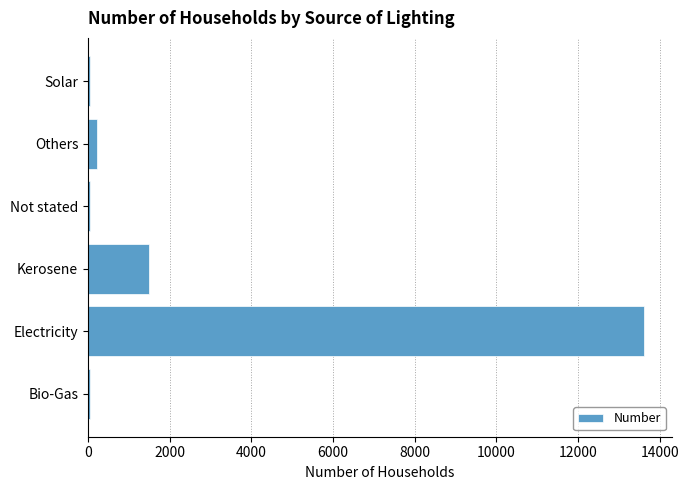

What is the sum of all values?

15483